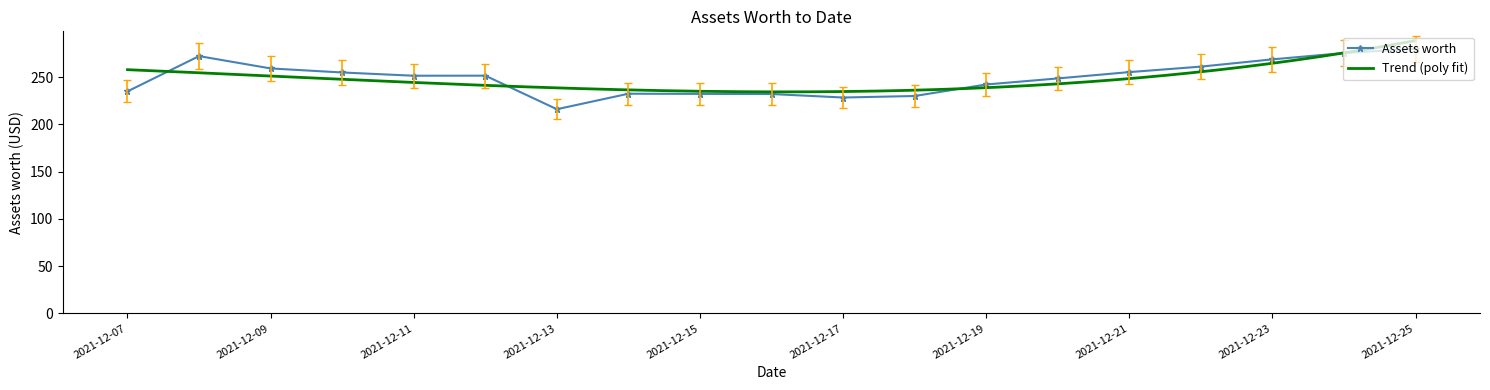

Where does the data first go above 264?

2021-12-08